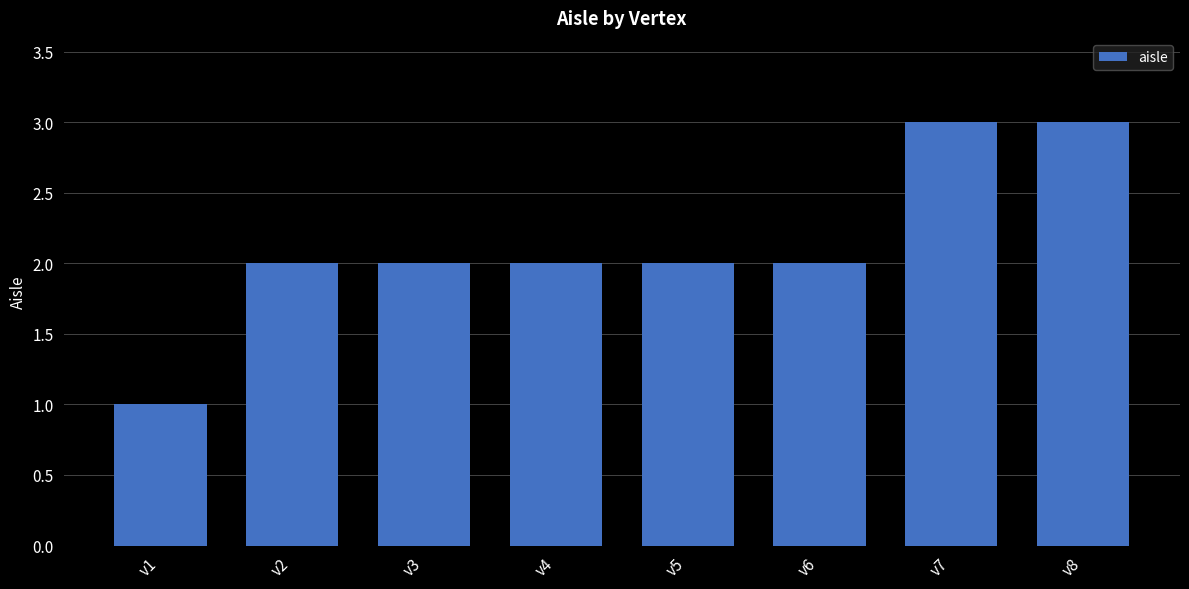

What is the ratio of the value at v1 to the value at v2?

0.5